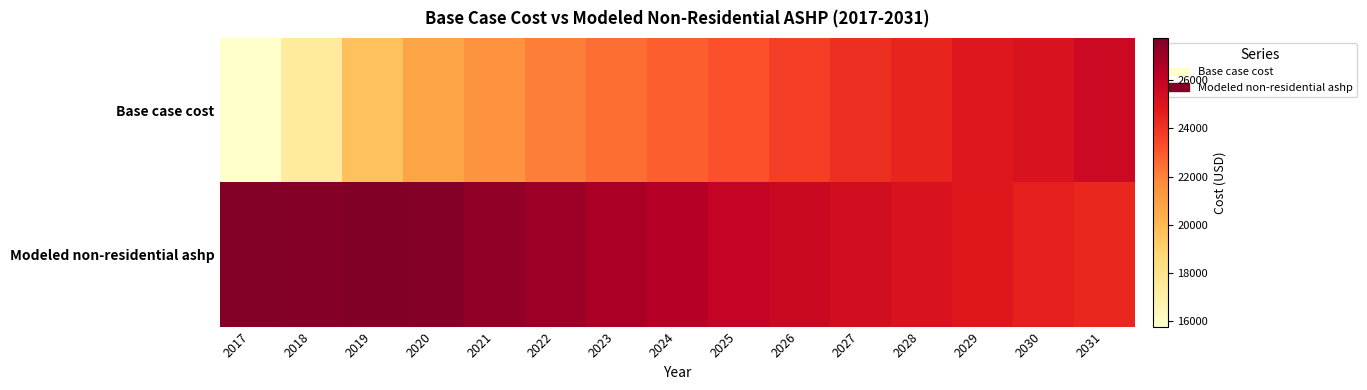

Rank the series by their average value, from highest to lowest.

Modeled non-residential ashp, Base case cost